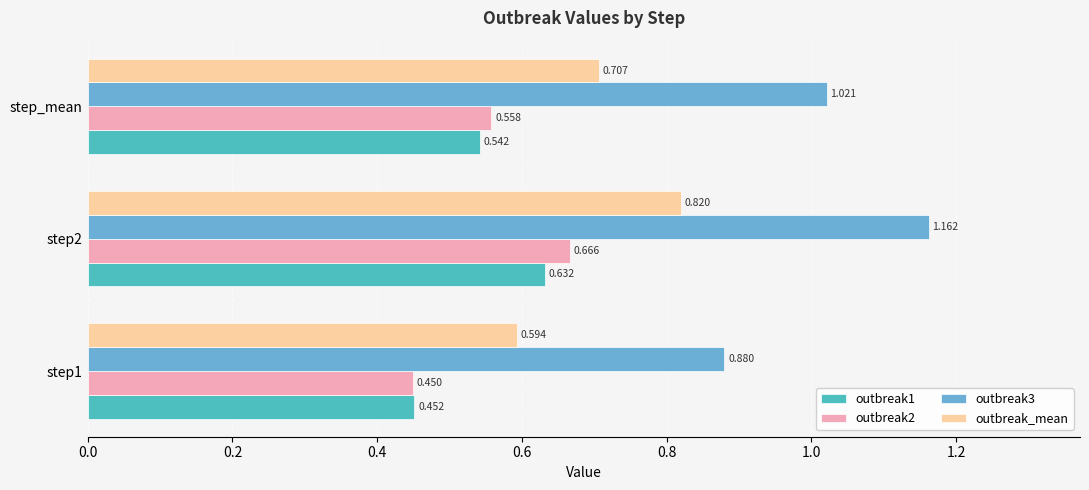

Is the value of outbreak2 at step2 greater than the value of outbreak3 at step2?

No